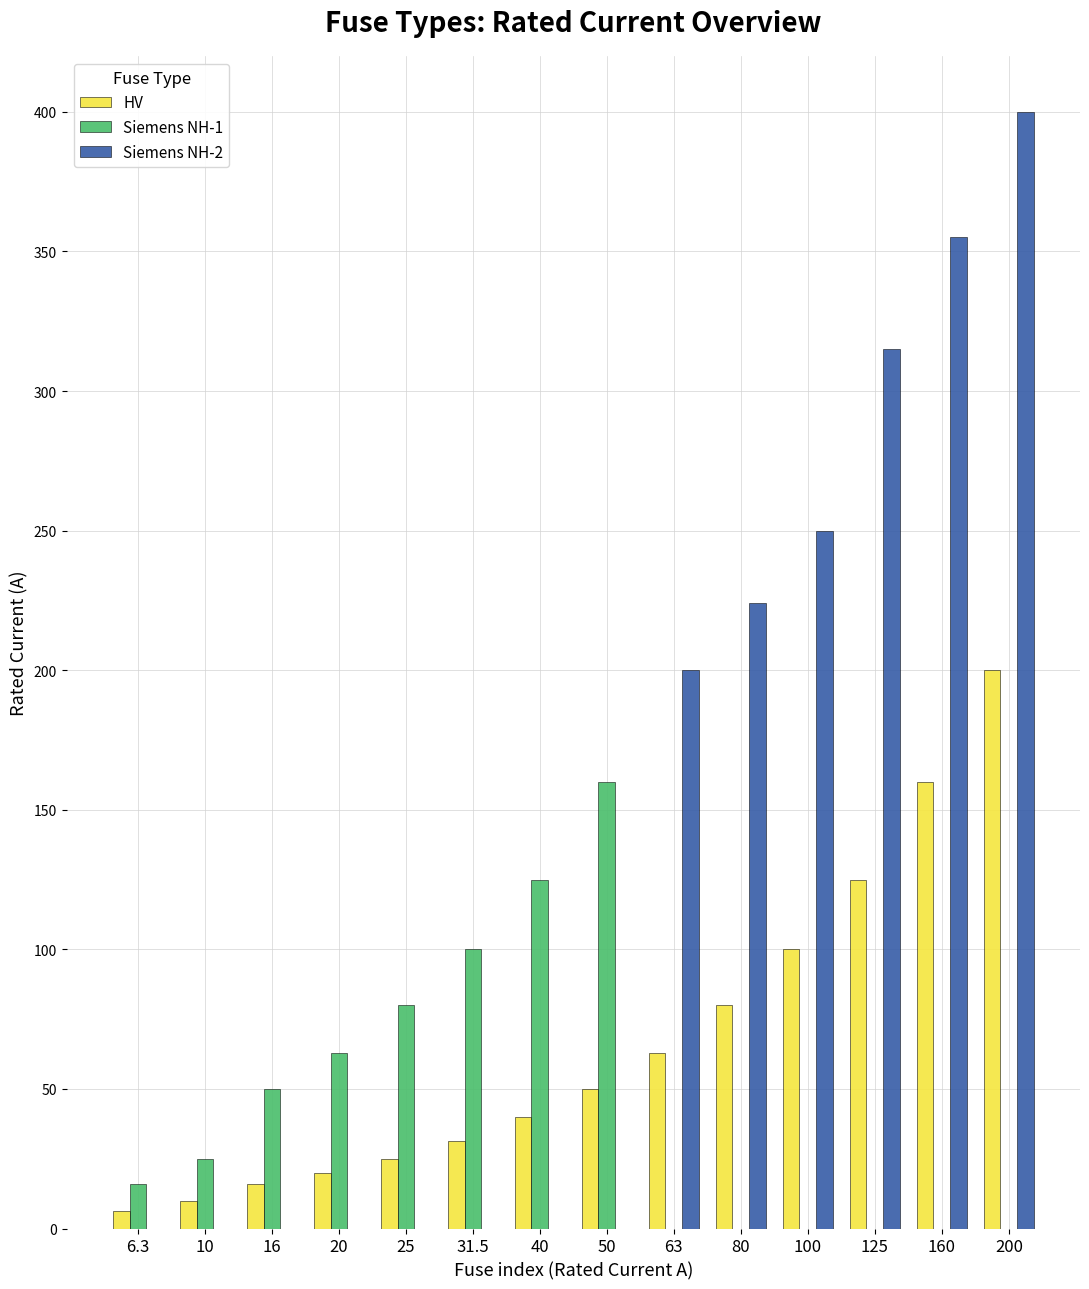

How many distinct data groups are displayed?

3